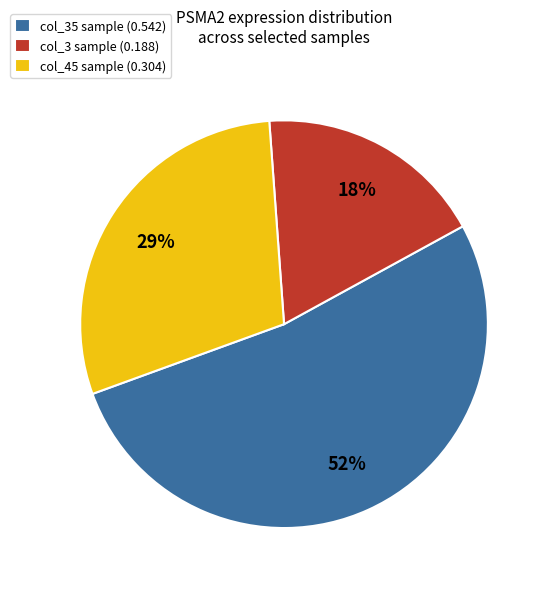

Which category has the smallest portion of the pie?

col_3 sample (0.188)